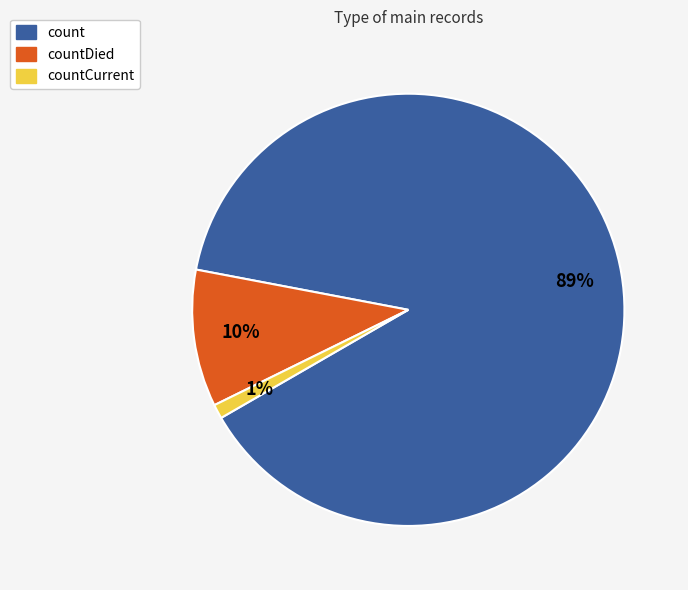

Which slice represents more than half of the pie?

count